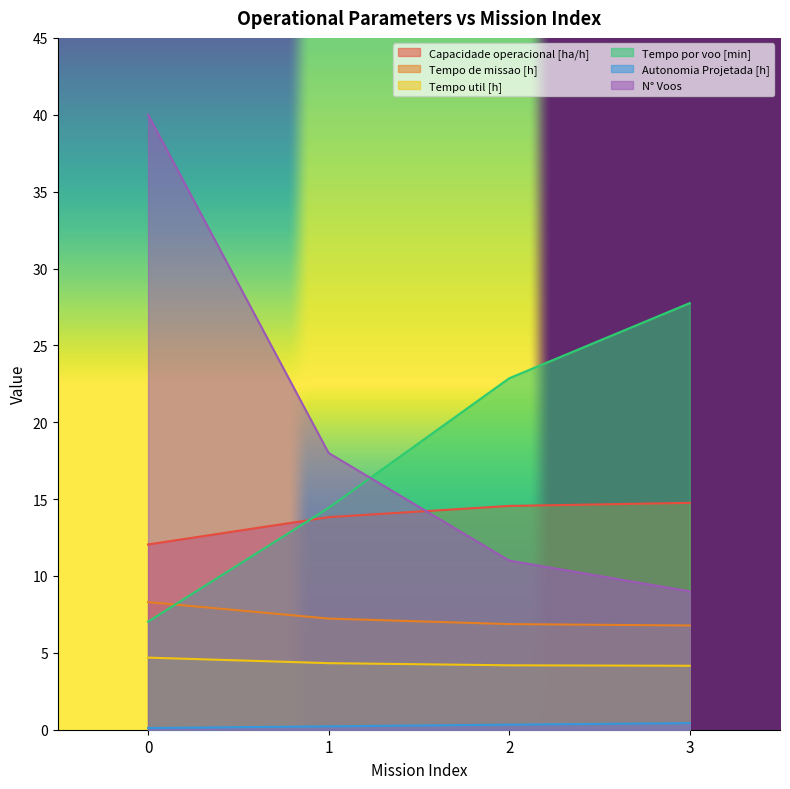

How many series are shown in this chart?

6